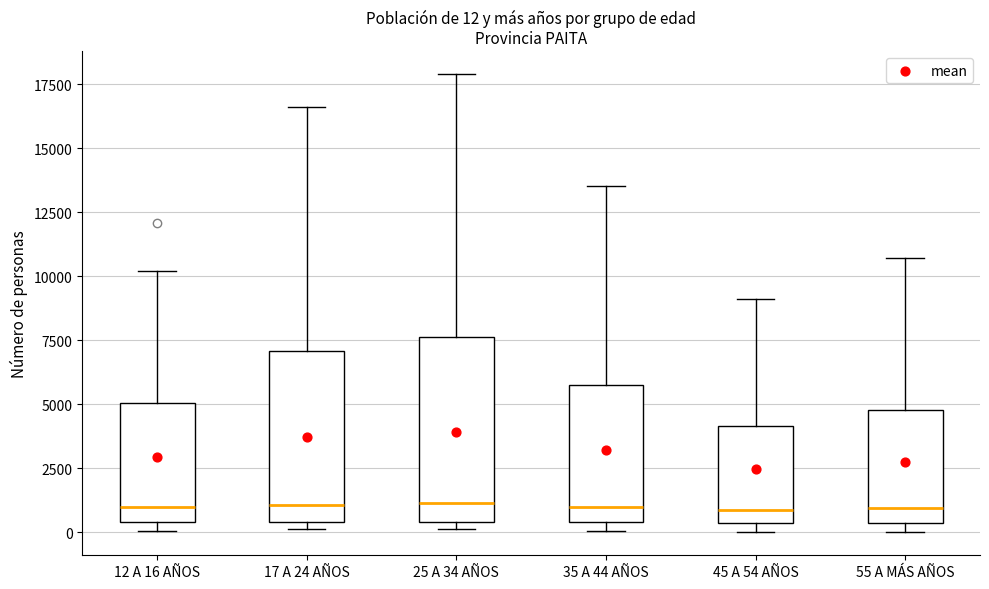

Which box is the tallest, from its lower edge to its upper edge?

25 A 34 AÑOS